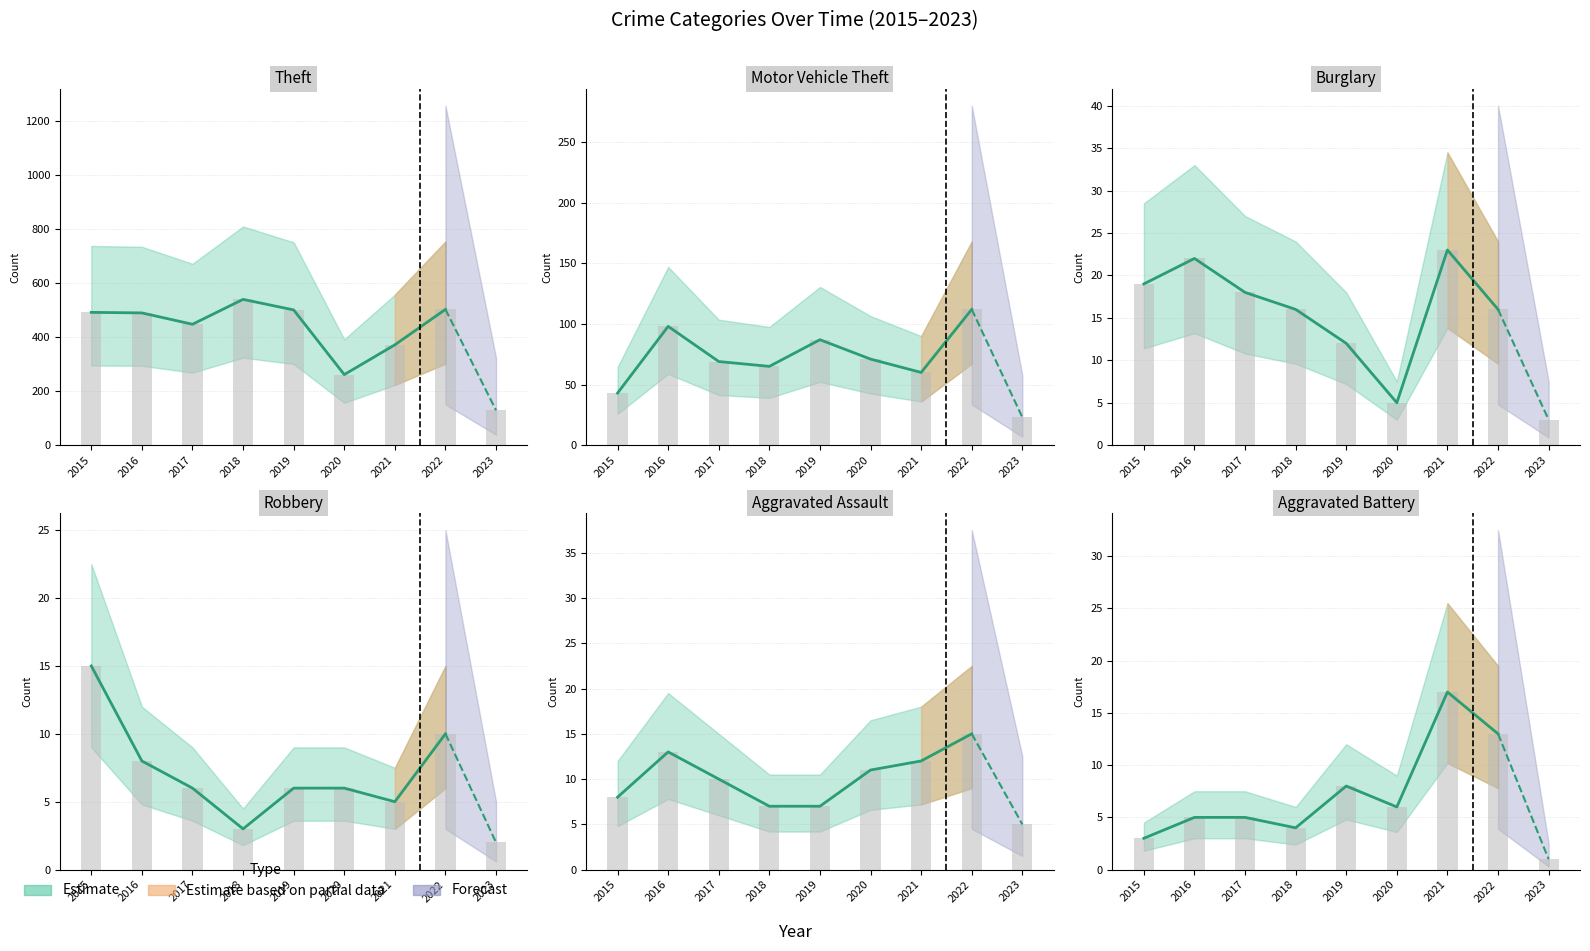

What is the spread (max minus min) of values at 2019?

494